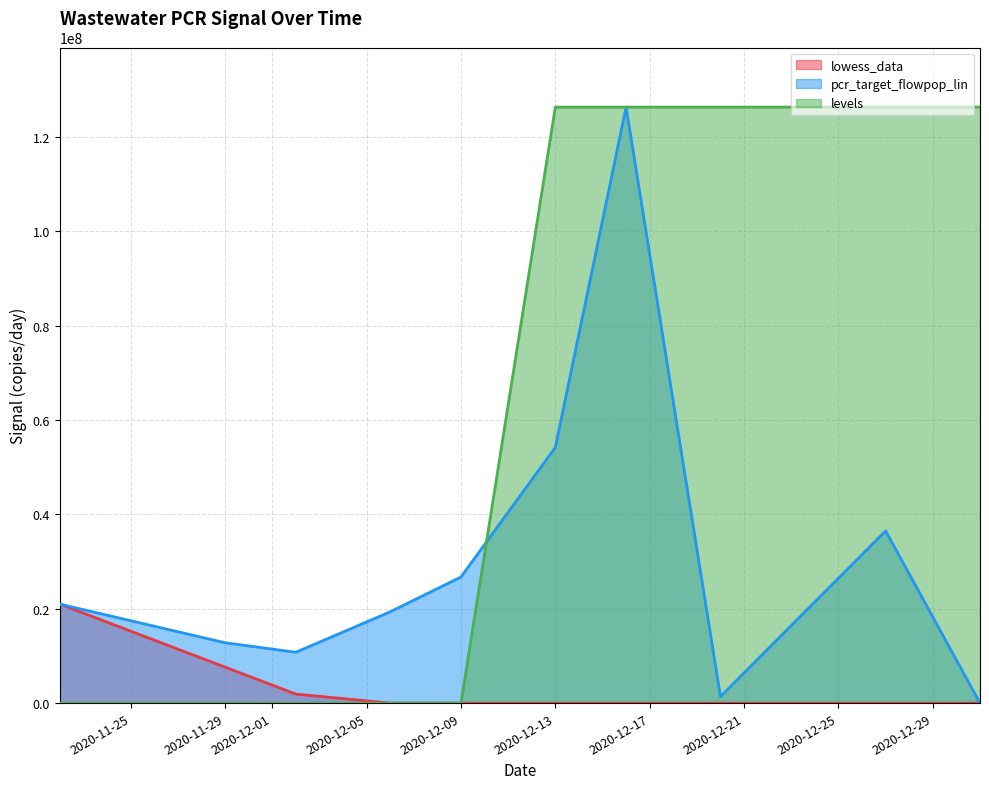

What is the maximum value for lowess_data?

20974314.6